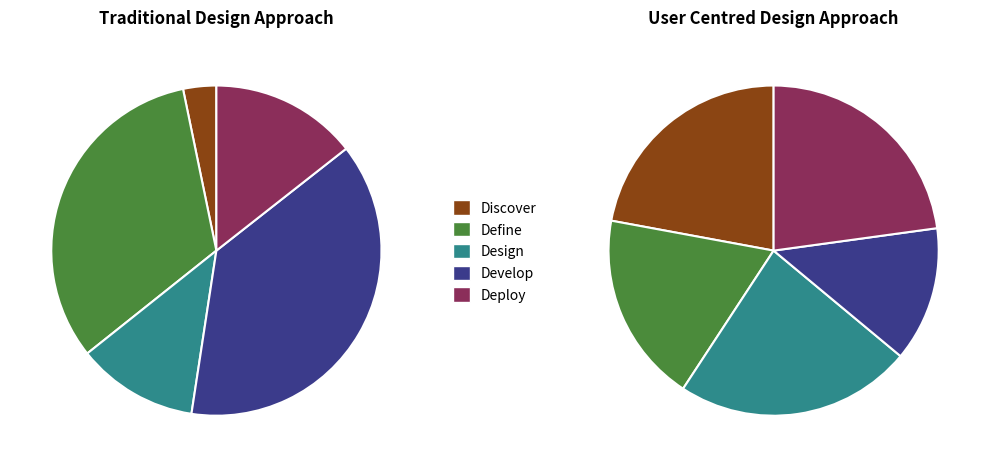

To the nearest percent, what is the difference between the largest and smallest slice percentages?

11%